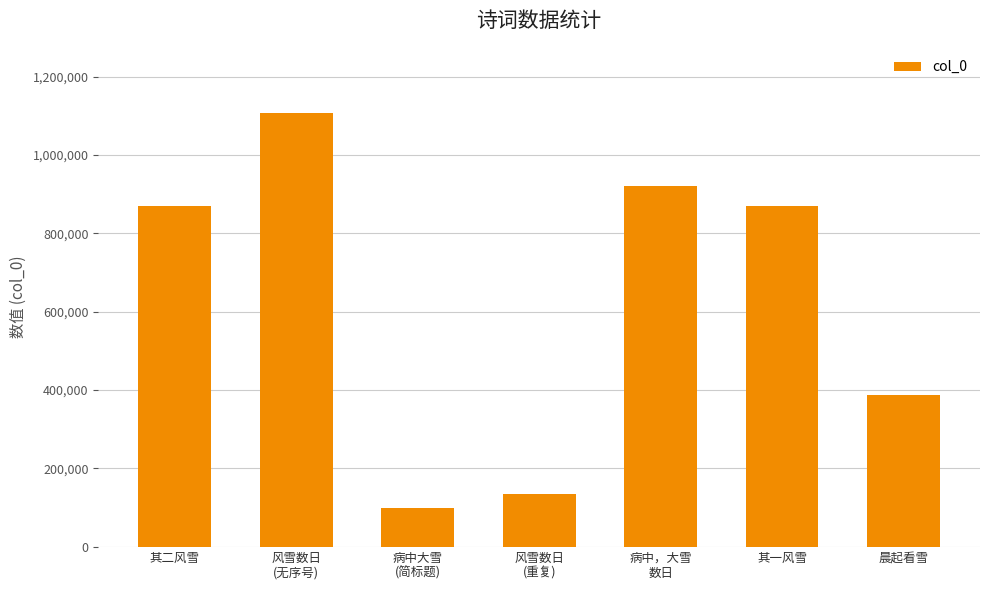

At which label does the data first exceed 869392?

其二风雪